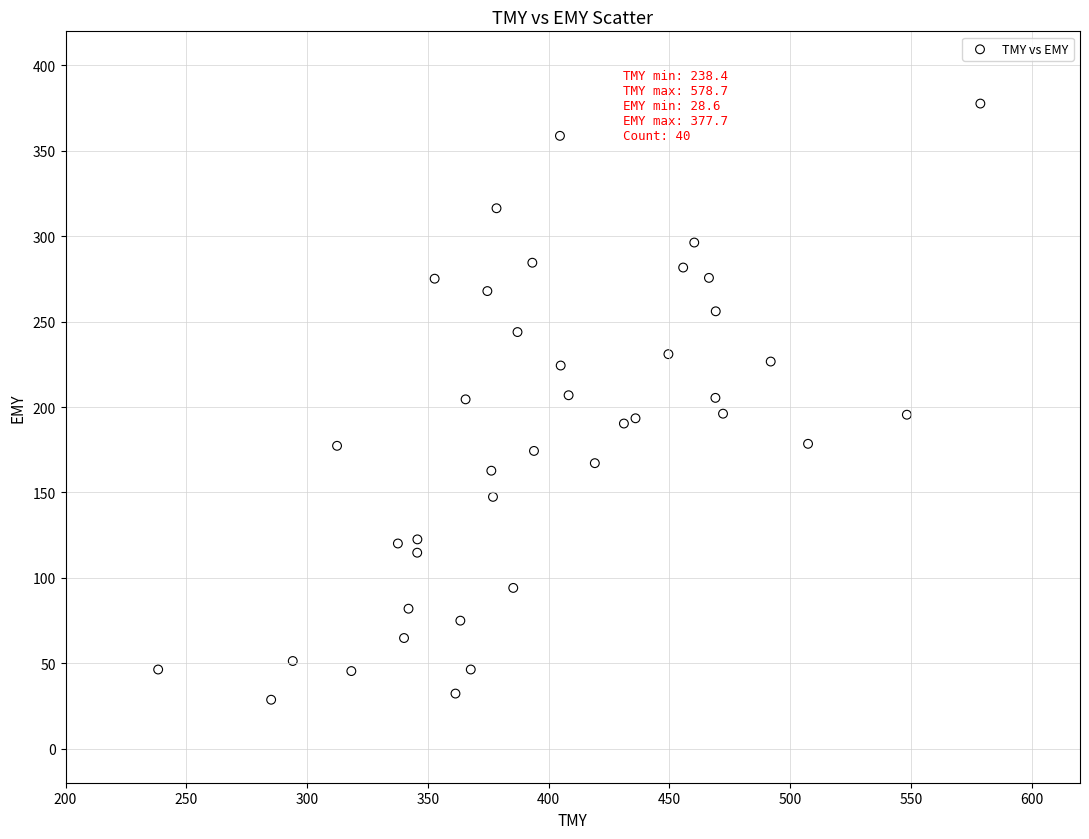

What is the range of X values (max minus min)?

340.4